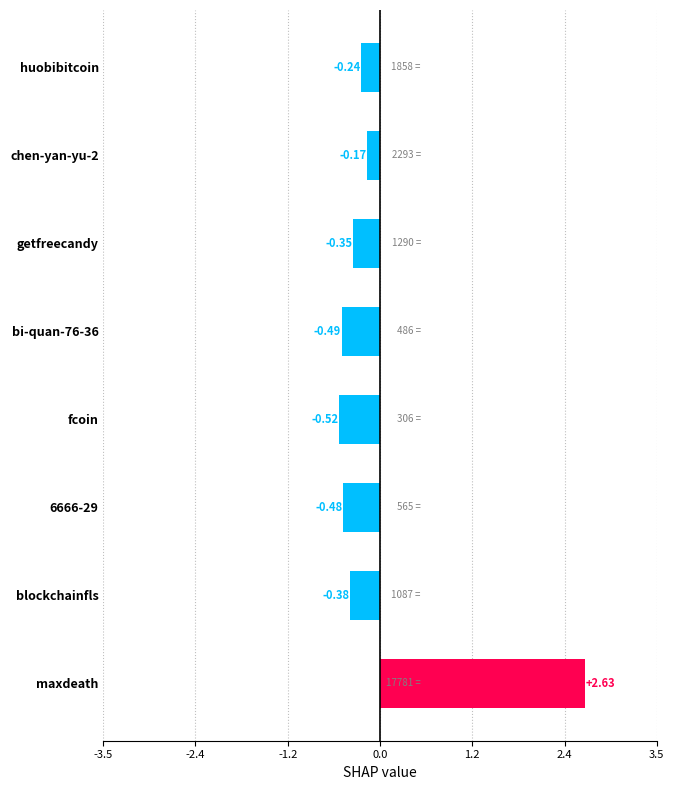

How many data points does each series have?

8